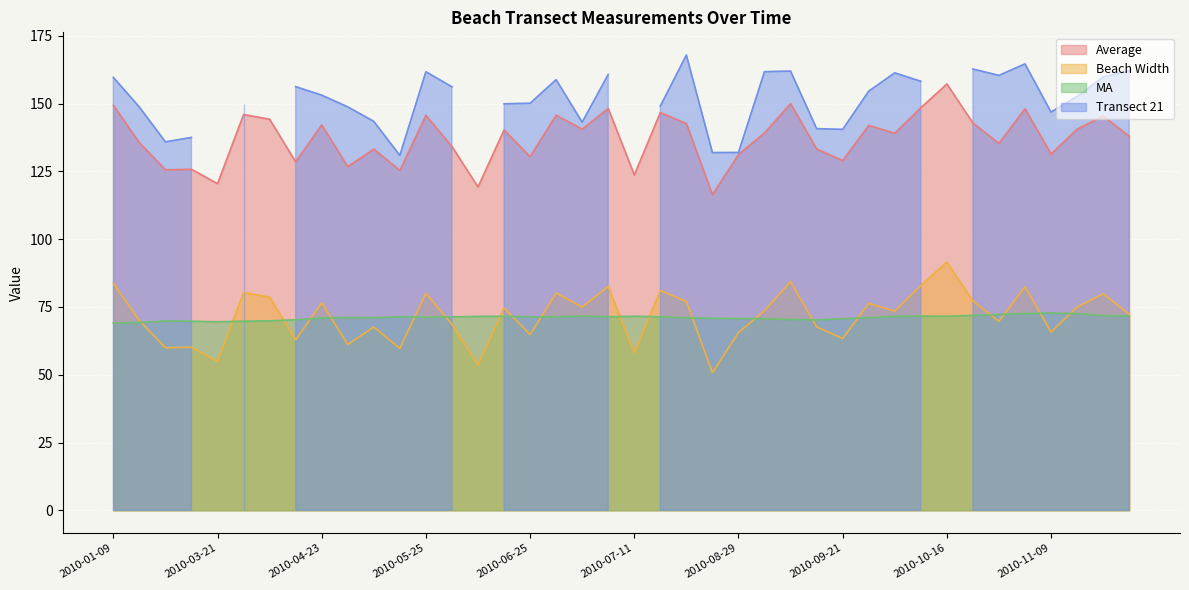

The MA series shows 72.8 at 2010-11-09. True or false?

True